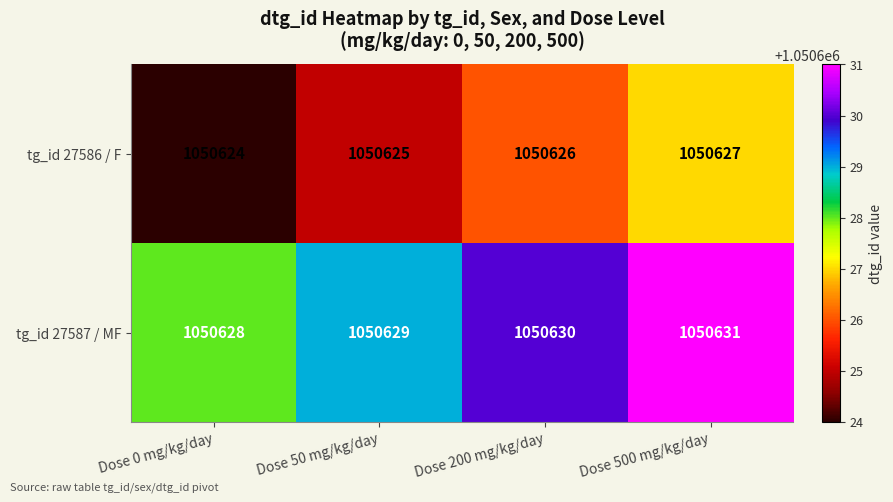

Reading left to right, transcribe all the data shown in this chart.

tg_id 27586 / F: 1050624	1050625	1050626	1050627
tg_id 27587 / MF: 1050628	1050629	1050630	1050631